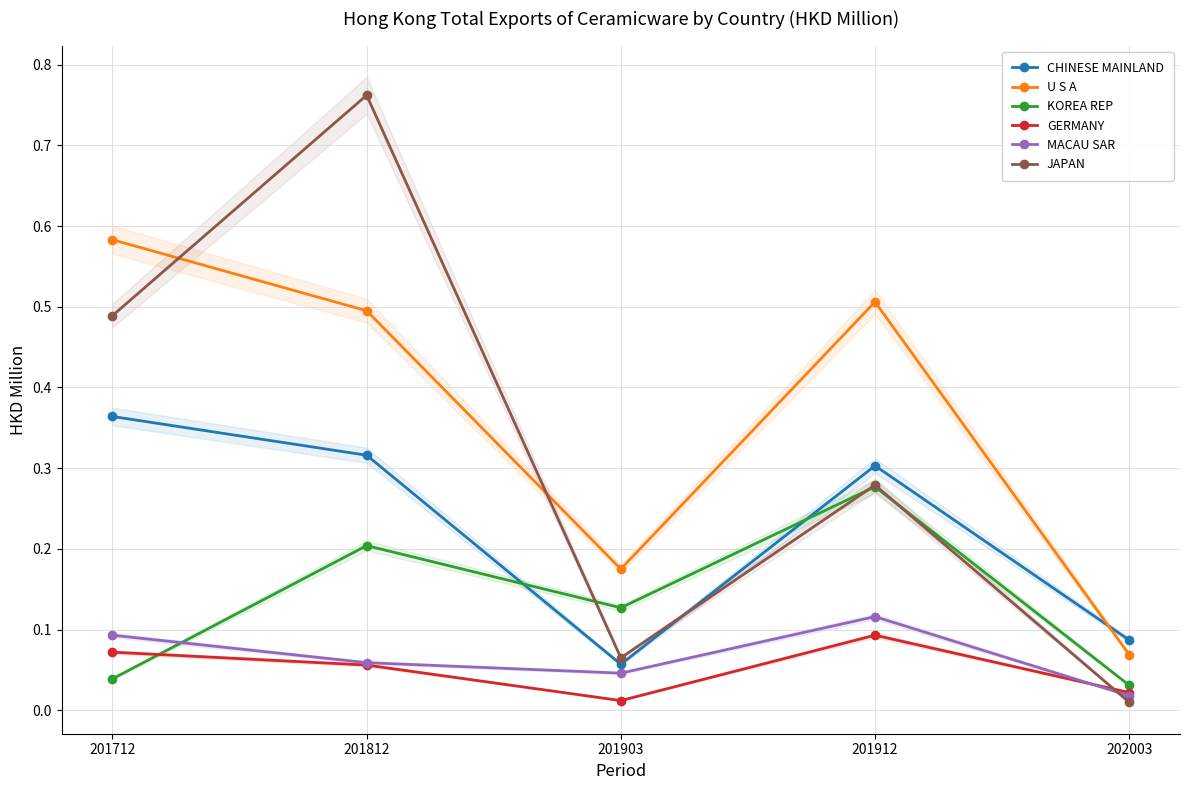

Between 201812 and 201712, which is larger?

201712